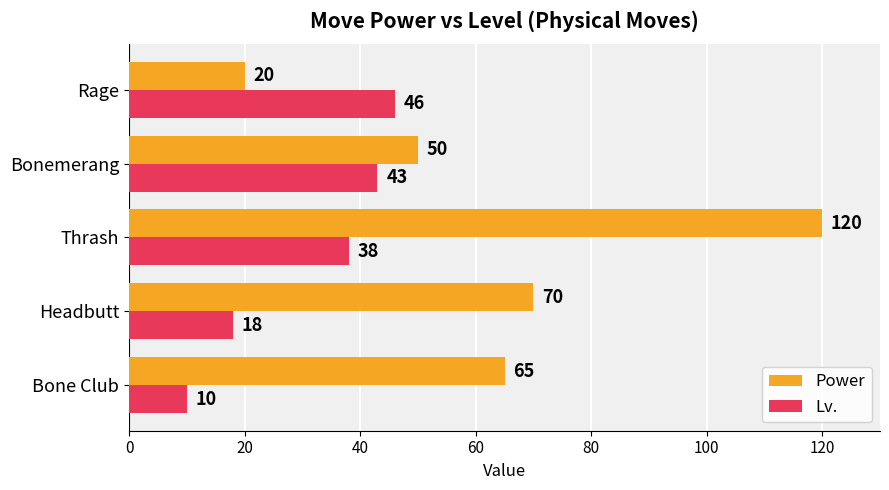

At which label is Power closest to 70?

Headbutt